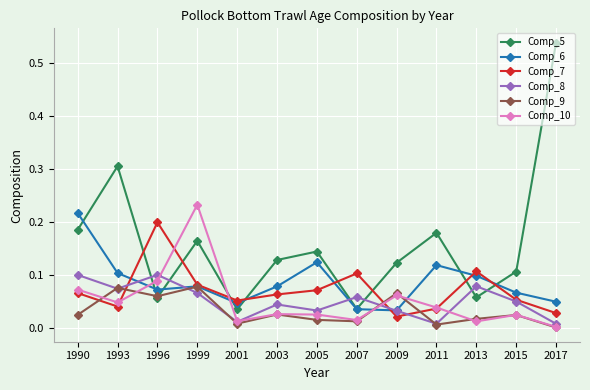

True or false: Comp_6 has more than 0 points higher than both neighbors.

True